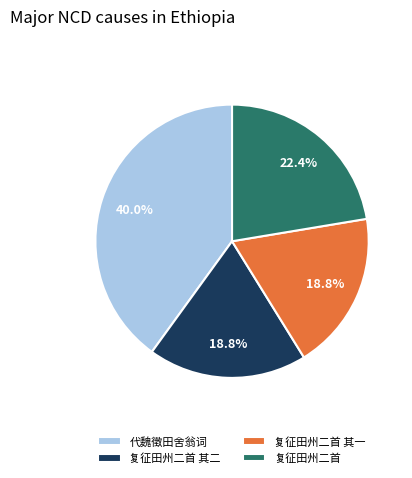

What percentage do 复征田州二首 其二 and 复征田州二首 together represent?

41.2%